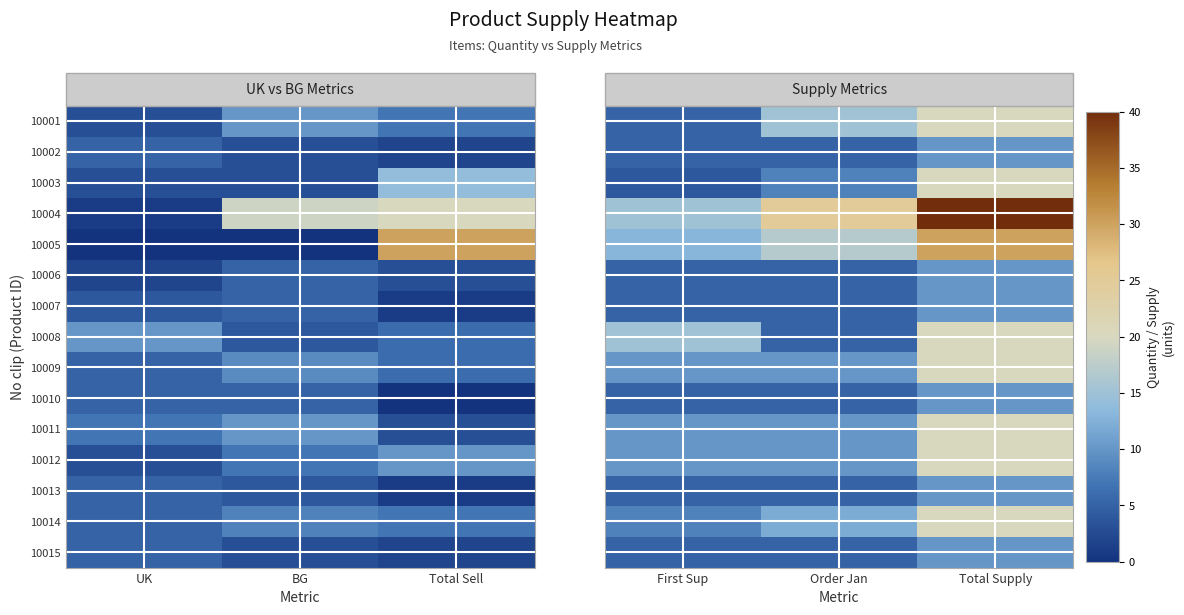

Is the value of 10013 at Order Jan greater than the value of 10008 at First Sup?

No